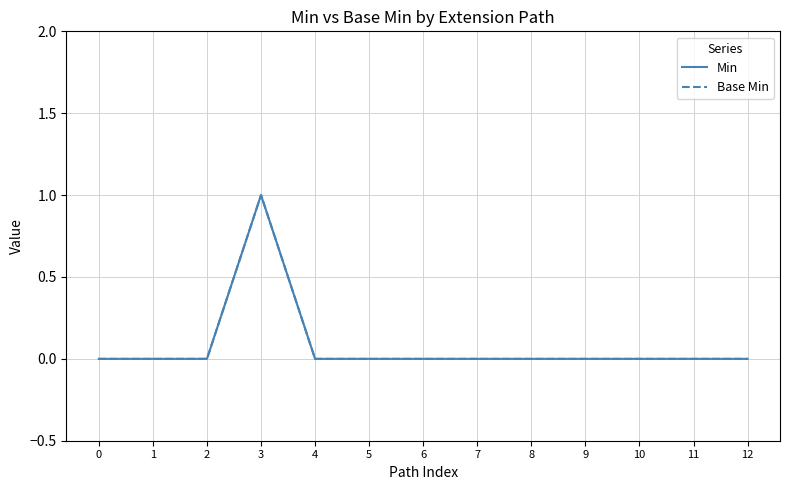

Reading right to left, list all the values displayed in this chart.

Min: 0	0	0	0	0	0	0	0	0	1	0	0	0
Base Min: 0	0	0	0	0	0	0	0	0	1	0	0	0